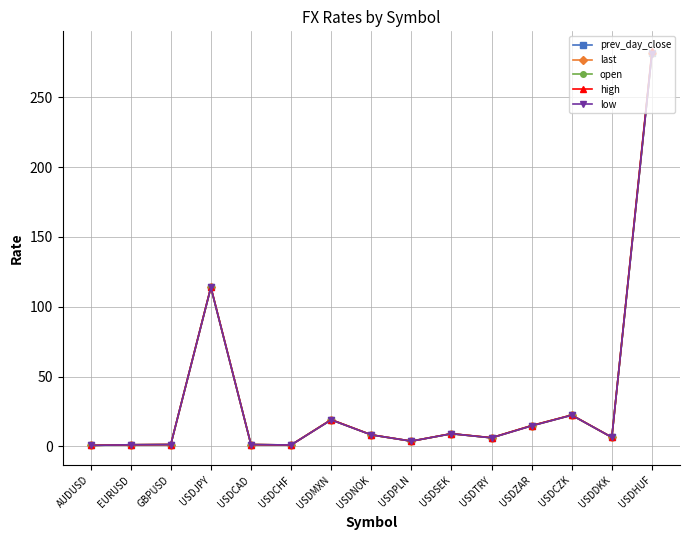

What is the maximum value for last?

281.4